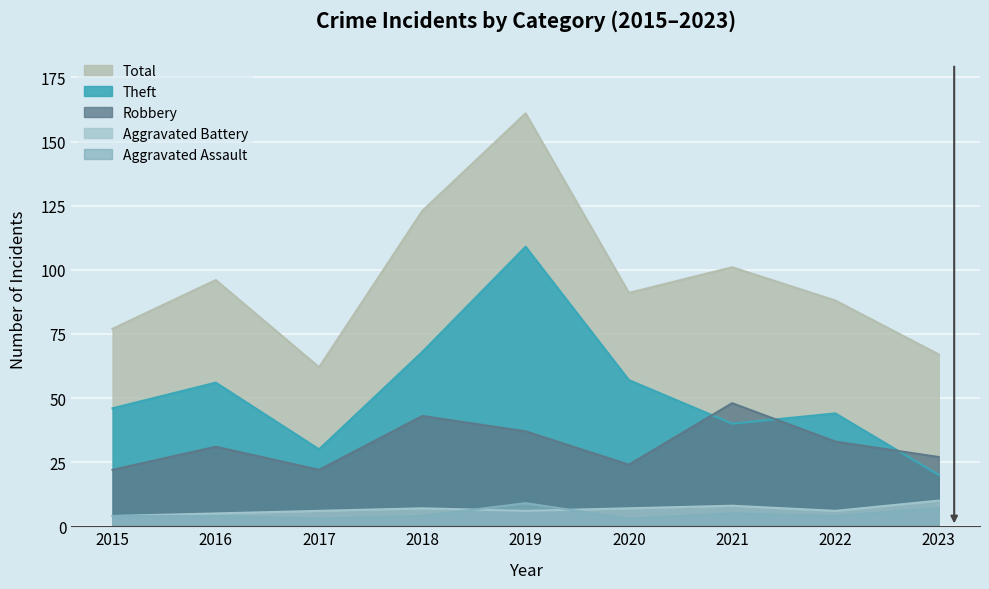

At which category does Total reach its first local valley?

2017